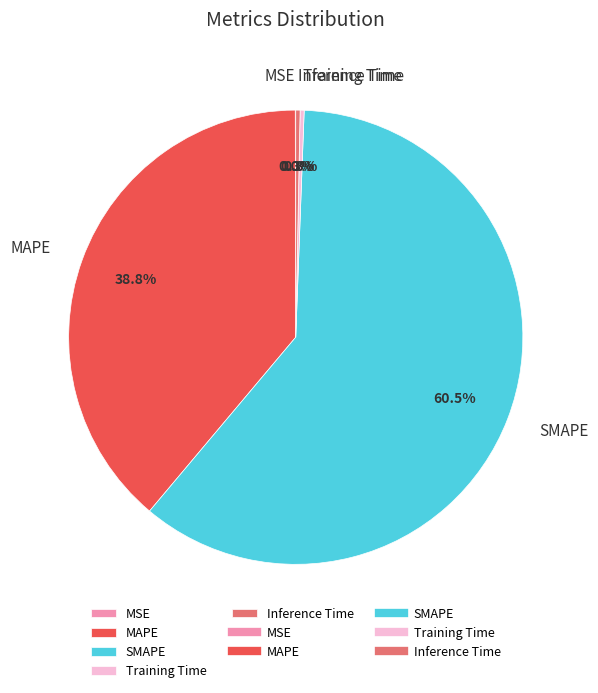

Is the sum of Inference Time and Training Time greater than half?

No